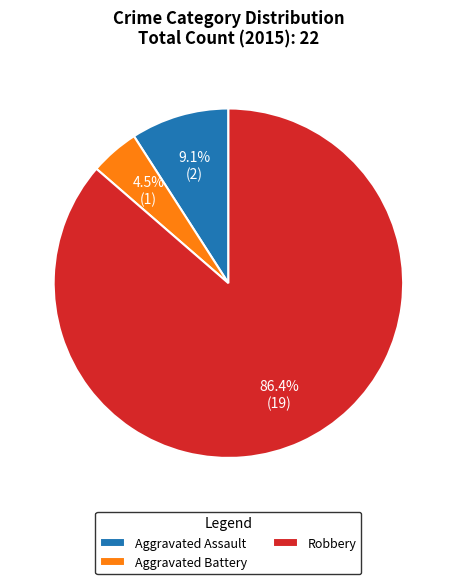

Does Robbery account for over 50% of the chart?

Yes